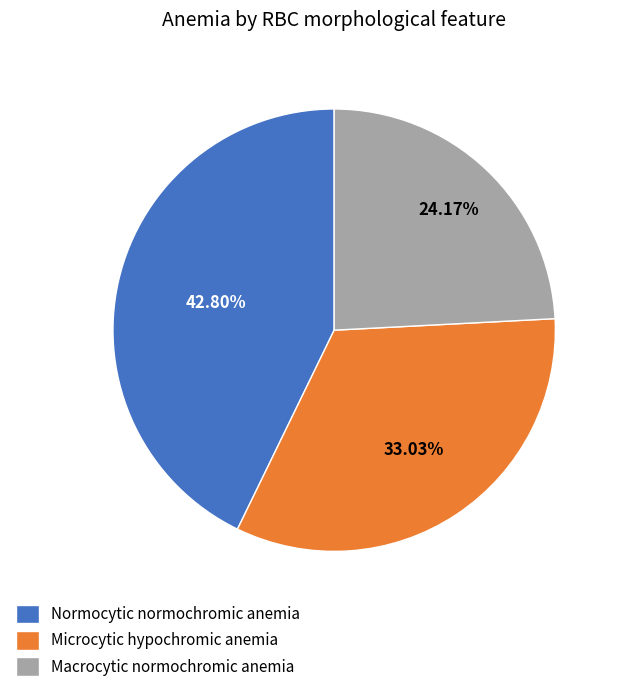

Approximately how many times larger is the value at Microcytic hypochromic anemia compared to Normocytic normochromic anemia?

0.8